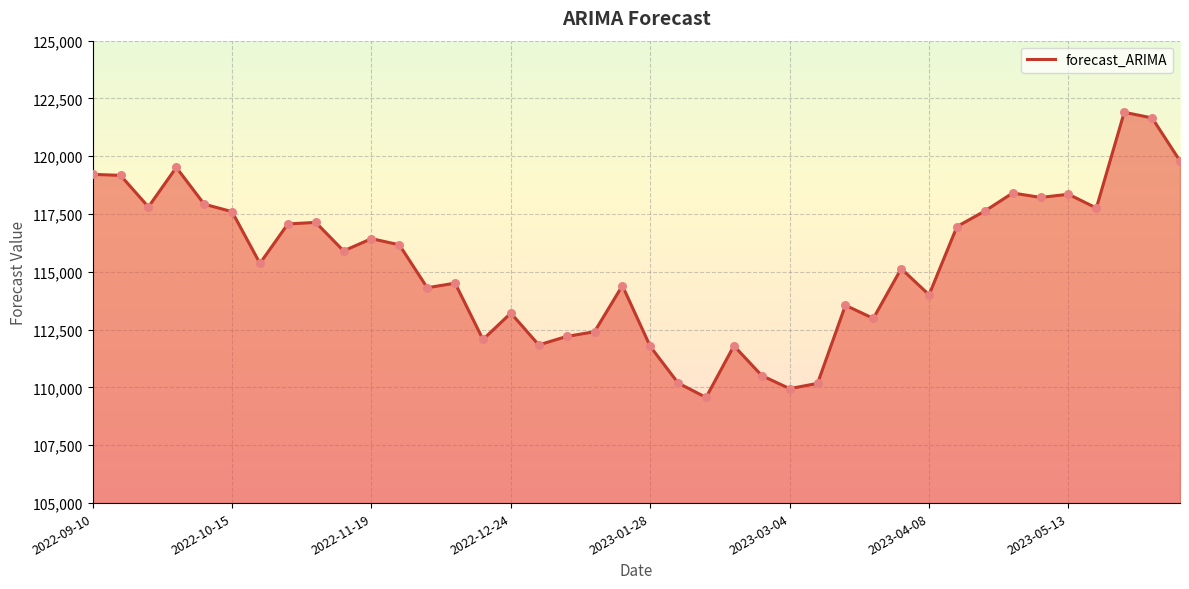

What is the greatest value displayed?

121903.0